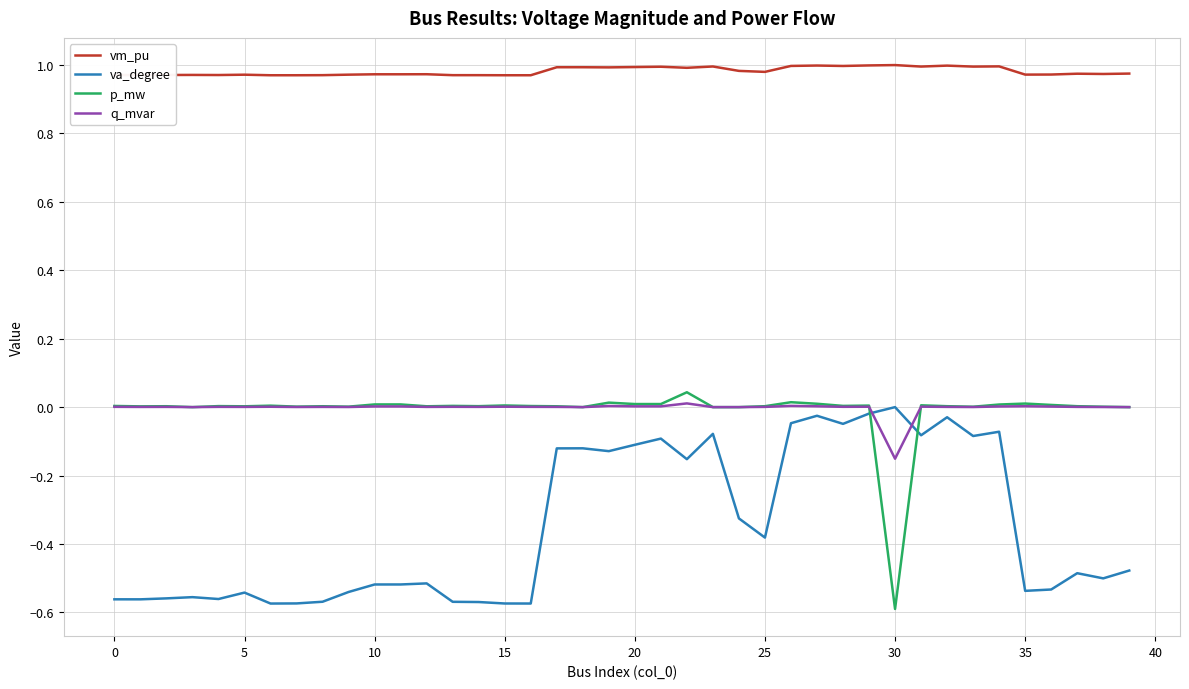

Which series has the largest total across all categories?

vm_pu